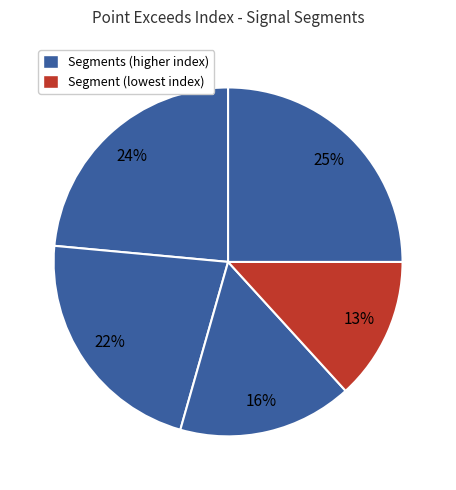

How many segments does this pie chart have?

5